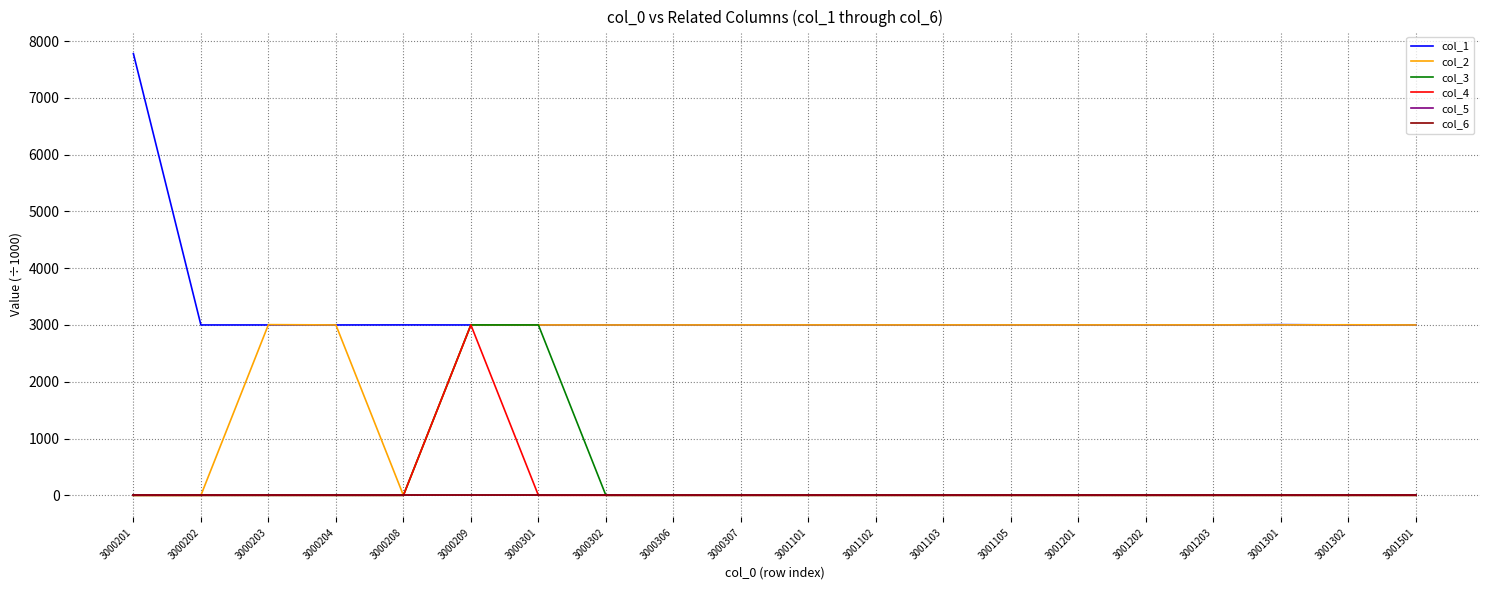

Where is col_4 nearest to the value 1500?

3000201